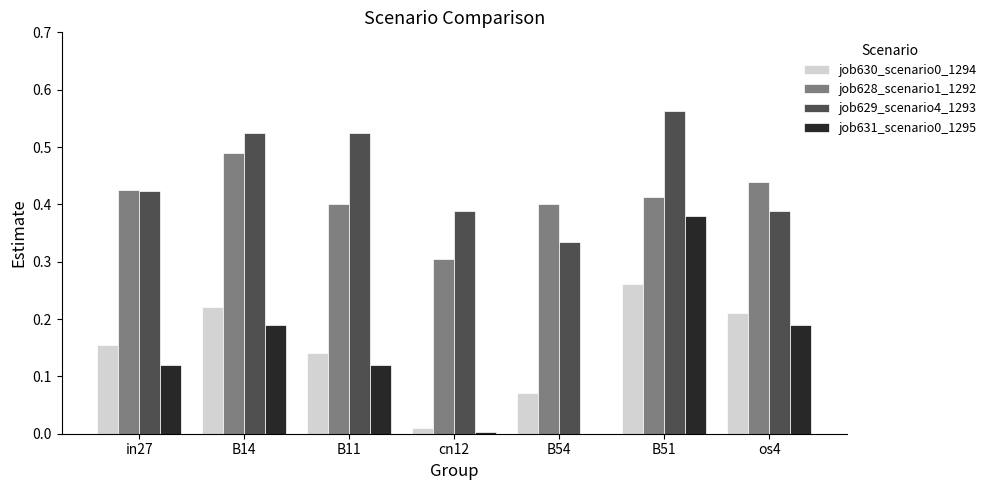

Count the number of data series in this chart.

4